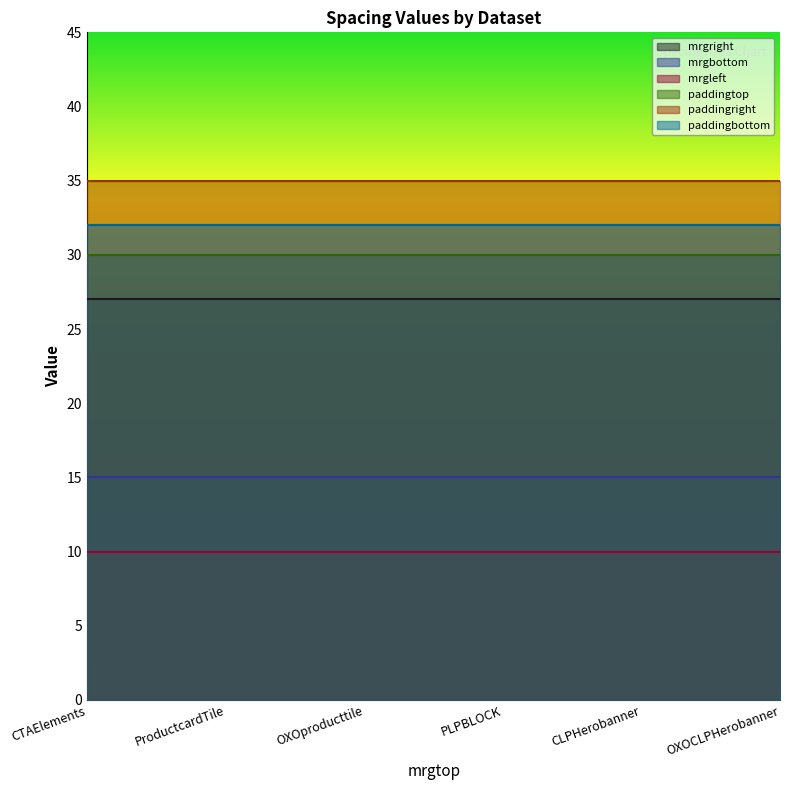

True or false: paddingtop and paddingright cross at least once.

False